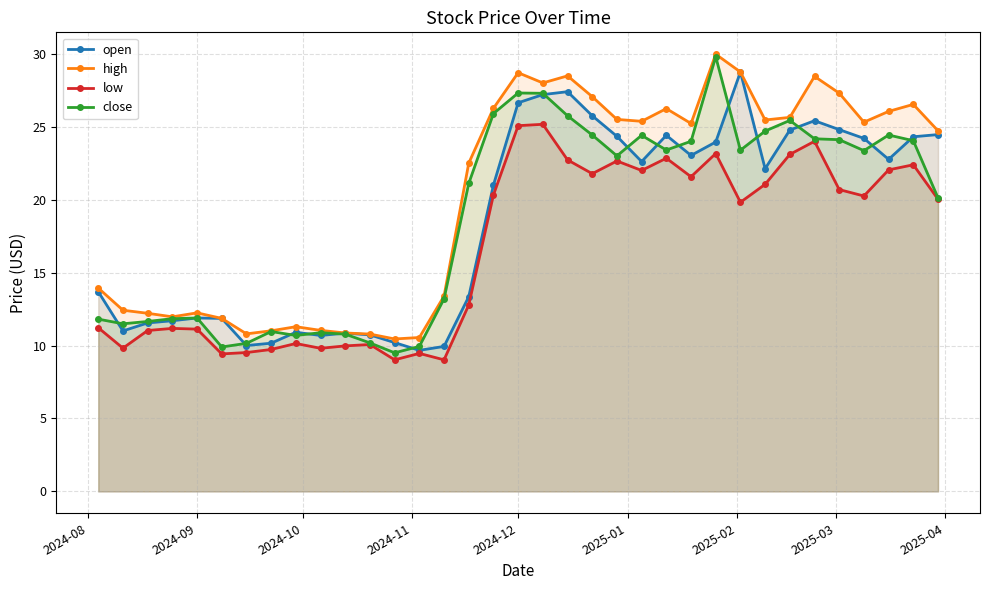

What is the difference between the second highest and minimum values in the low series?

16.1